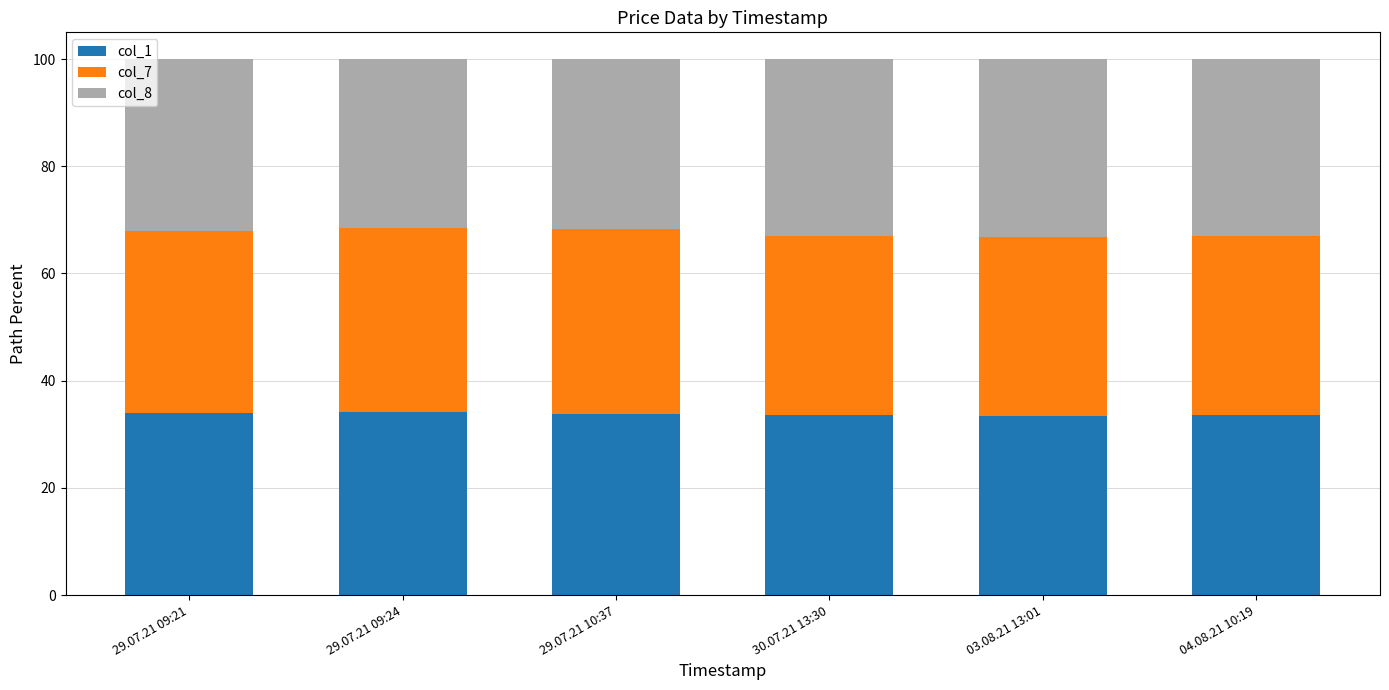

What is the sum of the col_1 values at 29.07.21 10:37 and 03.08.21 13:01?

67.2